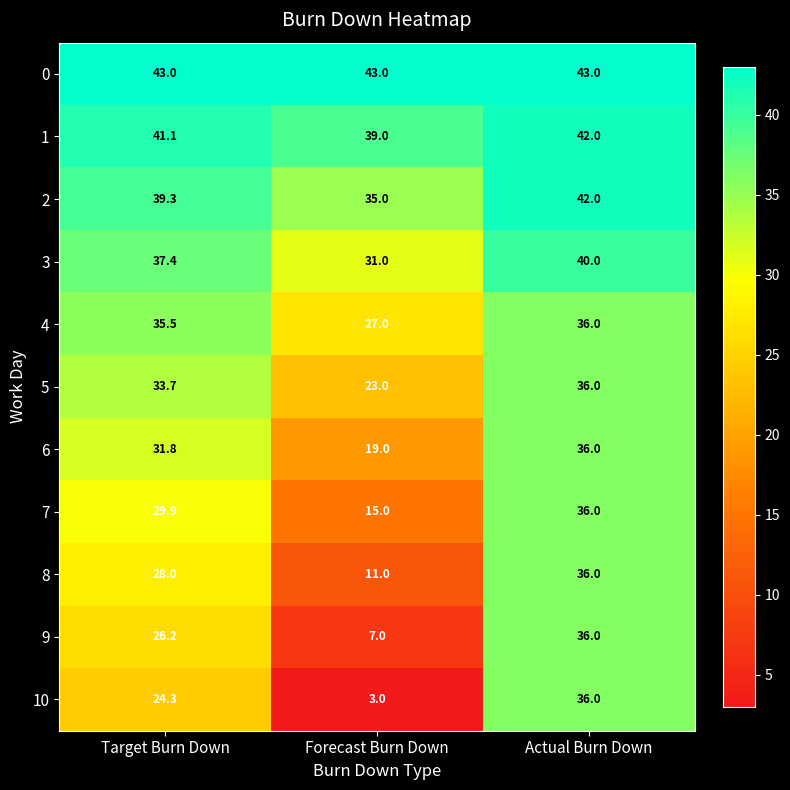

At which category is the sum across all series the highest?

Actual Burn Down